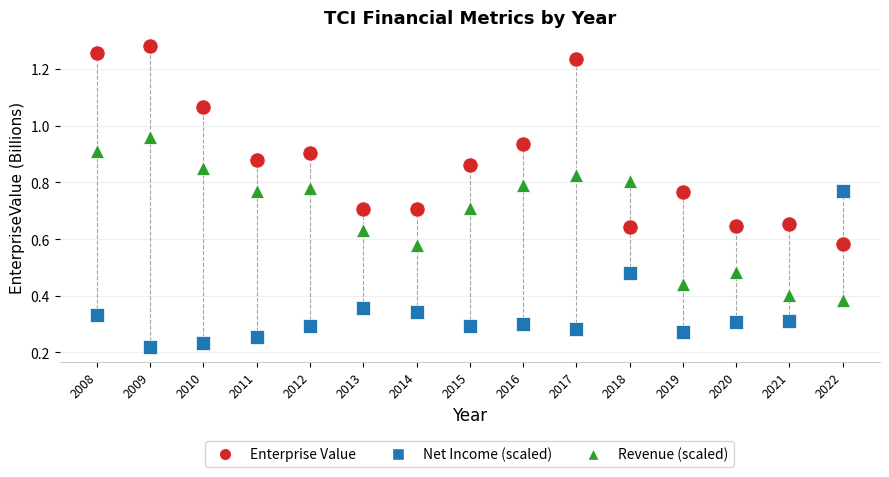

Across all data points, what is the range of X values (max minus min)?

14.0